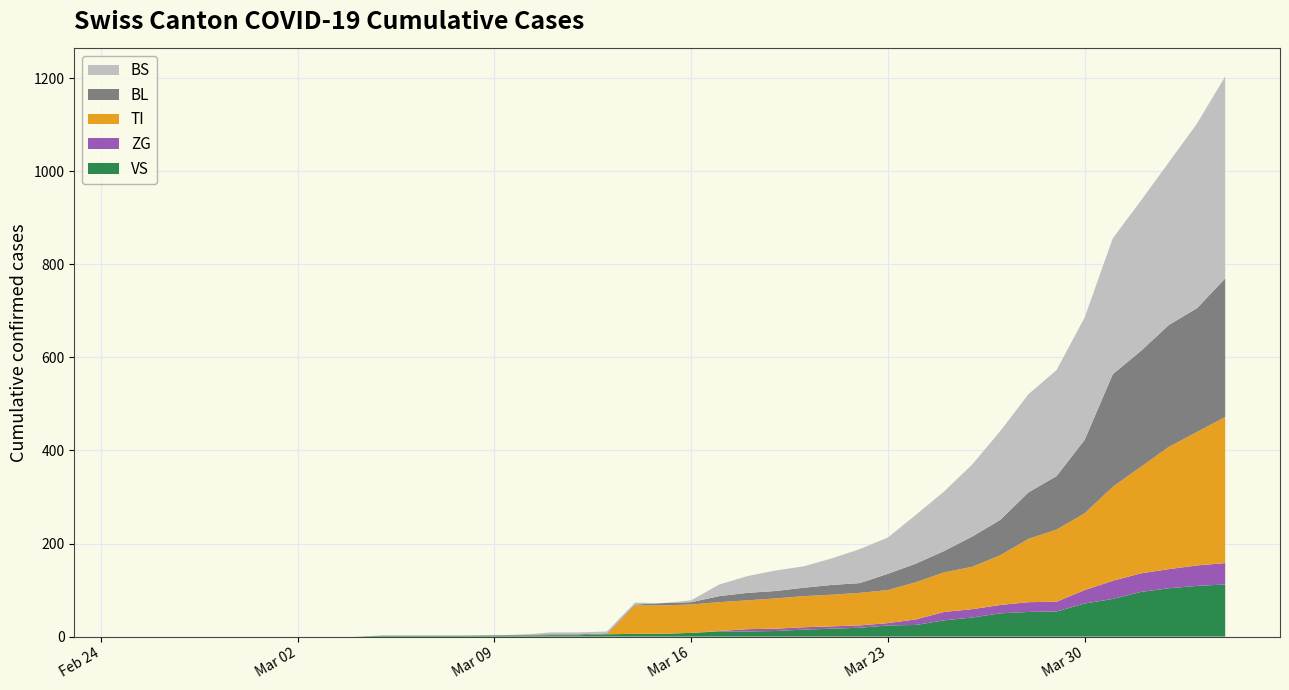

Reading right to left, transcribe all the data shown in this chart.

VS: 2020-04-04=112	2020-04-03=109	2020-04-02=104	2020-04-01=96	2020-03-31=81	2020-03-30=71	2020-03-29=54	2020-03-28=53	2020-03-27=50	2020-03-26=41	2020-03-25=35	2020-03-24=25	2020-03-23=24	2020-03-22=19	2020-03-21=17	2020-03-20=15	2020-03-19=12	2020-03-18=11	2020-03-17=11	2020-03-16=8	2020-03-15=6	2020-03-14=6	2020-03-13=5	2020-03-12=3	2020-03-11=3	2020-03-10=2	2020-03-09=2	2020-03-08=2	2020-03-07=2	2020-03-06=2	2020-03-05=2	2020-03-04=0	2020-03-03=0	2020-03-02=0	2020-03-01=0	2020-02-29=0	2020-02-28=0	2020-02-27=0	2020-02-26=0	2020-02-25=0
ZG: 2020-04-04=46	2020-04-03=44	2020-04-02=41	2020-04-01=40	2020-03-31=39	2020-03-30=29	2020-03-29=21	2020-03-28=21	2020-03-27=18	2020-03-26=18	2020-03-25=18	2020-03-24=12	2020-03-23=5	2020-03-22=5	2020-03-21=5	2020-03-20=5	2020-03-19=5	2020-03-18=5	2020-03-17=1	2020-03-16=0	2020-03-15=0	2020-03-14=0	2020-03-13=0	2020-03-12=0	2020-03-11=0	2020-03-10=0	2020-03-09=0	2020-03-08=0	2020-03-07=0	2020-03-06=0	2020-03-05=0	2020-03-04=0	2020-03-03=0	2020-03-02=0	2020-03-01=0	2020-02-29=0	2020-02-28=0	2020-02-27=0	2020-02-26=0	2020-02-25=0
TI: 2020-04-04=314	2020-04-03=287	2020-04-02=263	2020-04-01=229	2020-03-31=202	2020-03-30=165	2020-03-29=155	2020-03-28=136	2020-03-27=107	2020-03-26=91	2020-03-25=85	2020-03-24=80	2020-03-23=71	2020-03-22=70	2020-03-21=68	2020-03-20=67	2020-03-19=65	2020-03-18=62	2020-03-17=62	2020-03-16=61	2020-03-15=61	2020-03-14=61	2020-03-13=0	2020-03-12=0	2020-03-11=0	2020-03-10=0	2020-03-09=0	2020-03-08=0	2020-03-07=0	2020-03-06=0	2020-03-05=0	2020-03-04=0	2020-03-03=0	2020-03-02=0	2020-03-01=0	2020-02-29=0	2020-02-28=0	2020-02-27=0	2020-02-26=0	2020-02-25=0
BL: 2020-04-04=298	2020-04-03=266	2020-04-02=262	2020-04-01=249	2020-03-31=242	2020-03-30=158	2020-03-29=115	2020-03-28=100	2020-03-27=76	2020-03-26=65	2020-03-25=46	2020-03-24=40	2020-03-23=35	2020-03-22=21	2020-03-21=21	2020-03-20=18	2020-03-19=16	2020-03-18=16	2020-03-17=13	2020-03-16=5	2020-03-15=5	2020-03-14=2	2020-03-13=2	2020-03-12=2	2020-03-11=2	2020-03-10=2	2020-03-09=1	2020-03-08=0	2020-03-07=0	2020-03-06=0	2020-03-05=0	2020-03-04=0	2020-03-03=0	2020-03-02=0	2020-03-01=0	2020-02-29=0	2020-02-28=0	2020-02-27=0	2020-02-26=0	2020-02-25=0
BS: 2020-04-04=434	2020-04-03=397	2020-04-02=350	2020-04-01=323	2020-03-31=292	2020-03-30=263	2020-03-29=228	2020-03-28=211	2020-03-27=191	2020-03-26=155	2020-03-25=128	2020-03-24=105	2020-03-23=78	2020-03-22=73	2020-03-21=57	2020-03-20=46	2020-03-19=44	2020-03-18=36	2020-03-17=25	2020-03-16=4	2020-03-15=0	2020-03-14=4	2020-03-13=4	2020-03-12=4	2020-03-11=4	2020-03-10=0	2020-03-09=0	2020-03-08=0	2020-03-07=0	2020-03-06=0	2020-03-05=0	2020-03-04=0	2020-03-03=0	2020-03-02=0	2020-03-01=0	2020-02-29=0	2020-02-28=0	2020-02-27=0	2020-02-26=0	2020-02-25=0